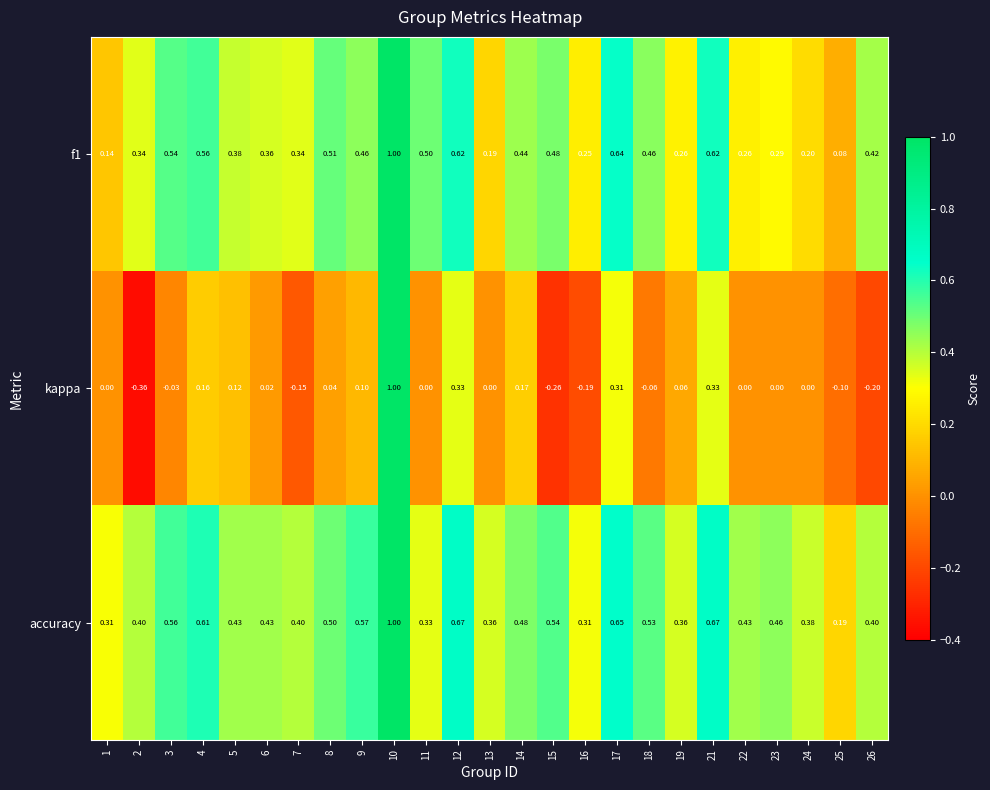

Is the value of accuracy at 24 greater than the value of f1 at 9?

No